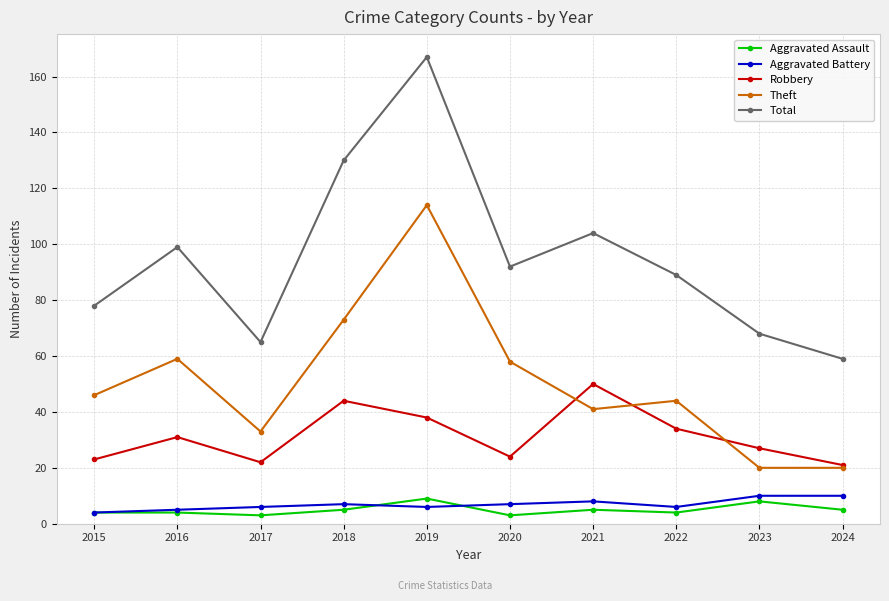

Between 2017 and 2021, which series saw the biggest shift?

Total